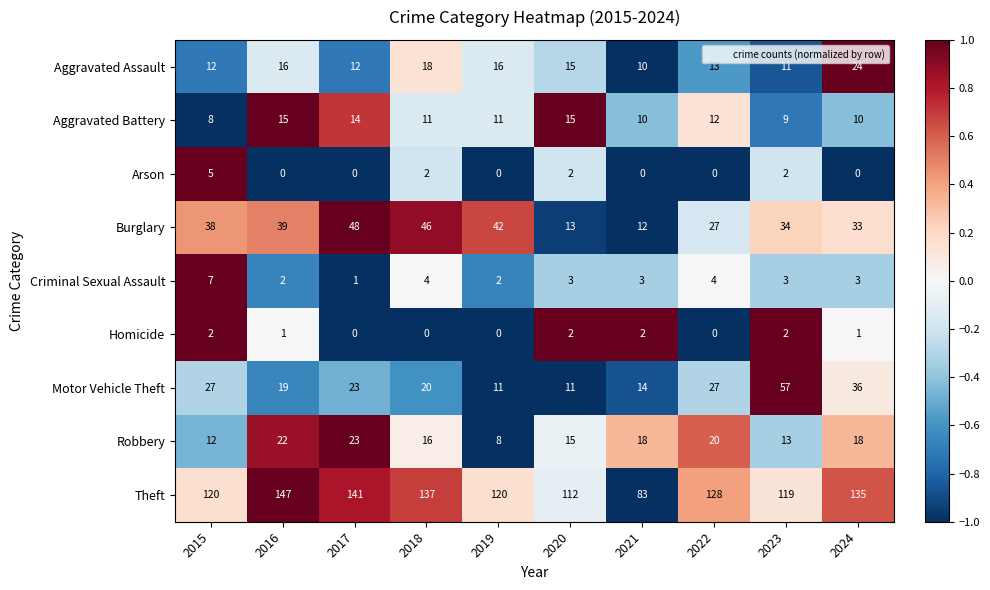

Which series has the widest spread of values?

Theft